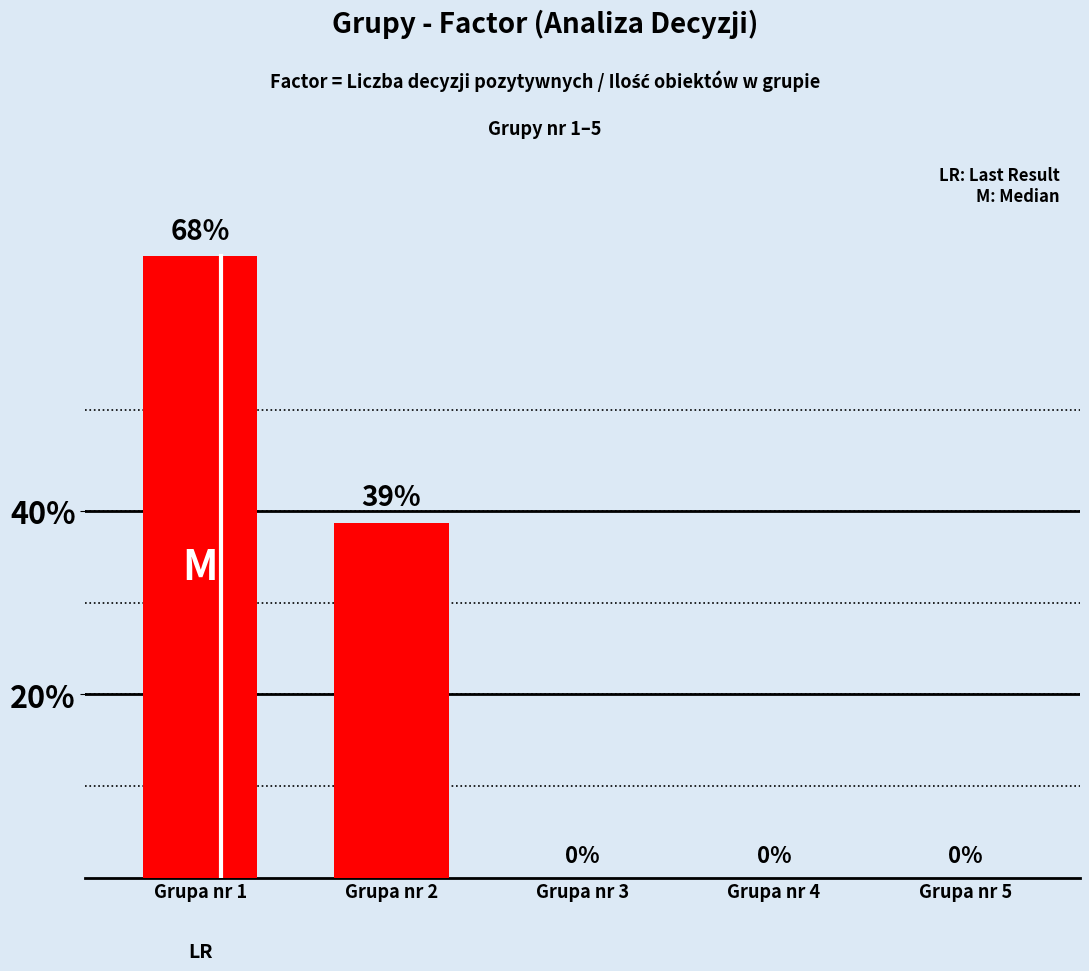

The value at Grupa nr 2 is 0.6. True or false?

False